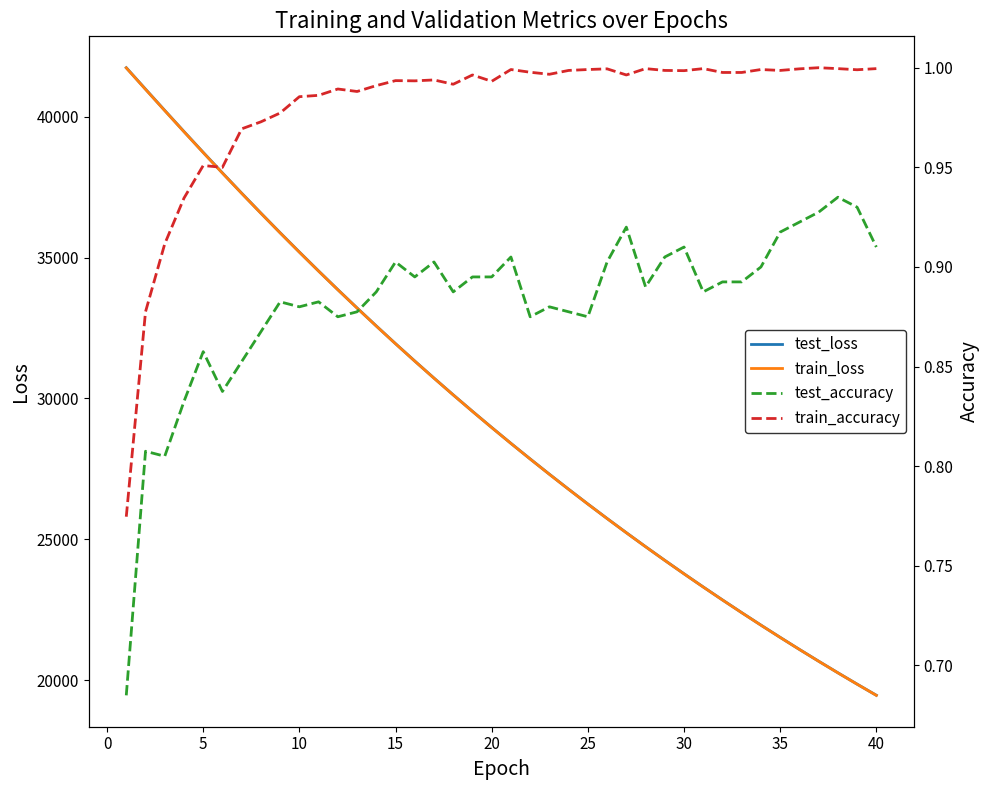

What is the smallest value displayed?

0.7